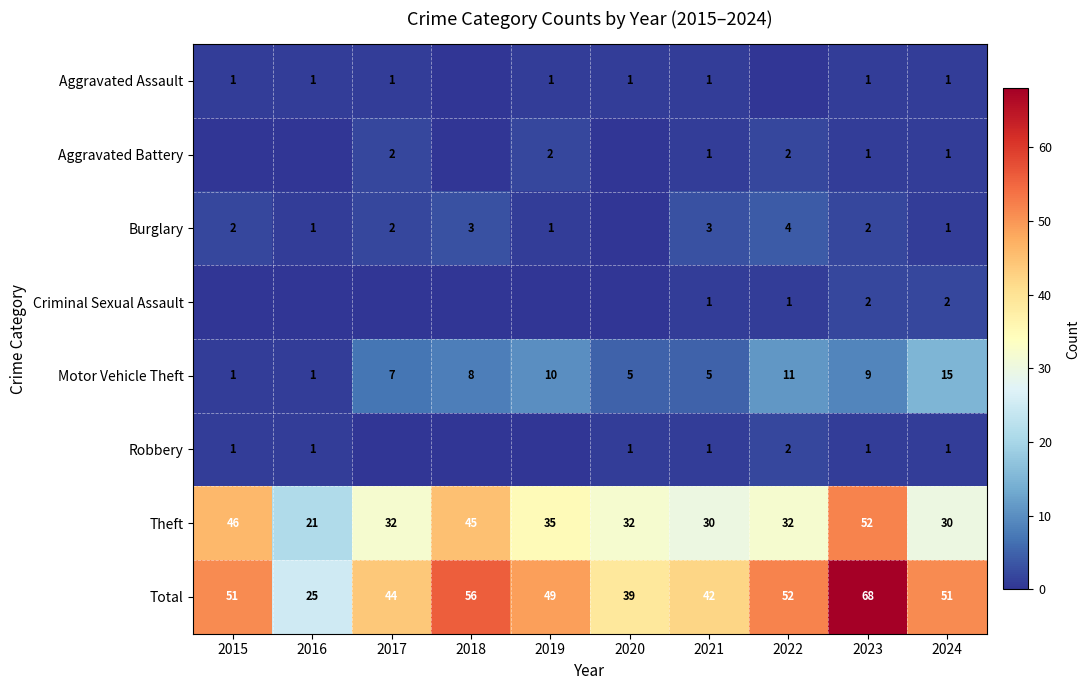

What is the highest value of the Motor Vehicle Theft series?

15